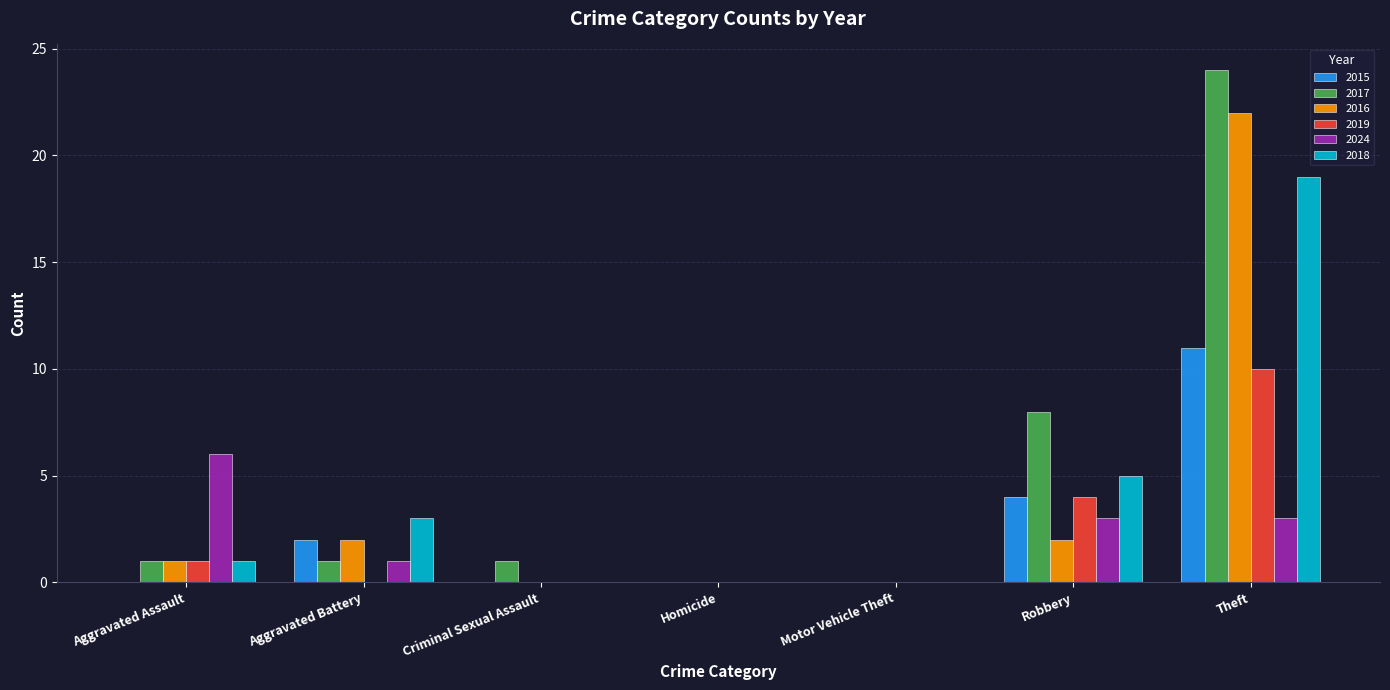

The value of 2016 at Motor Vehicle Theft is 0. True or false?

True